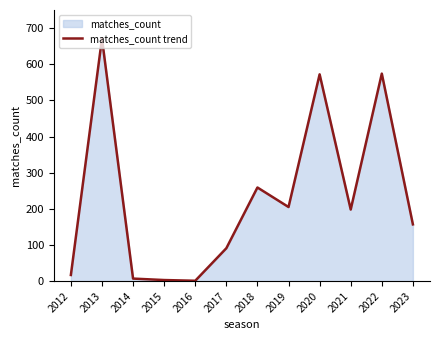

Is it true that the value at 2015 is 3?

True